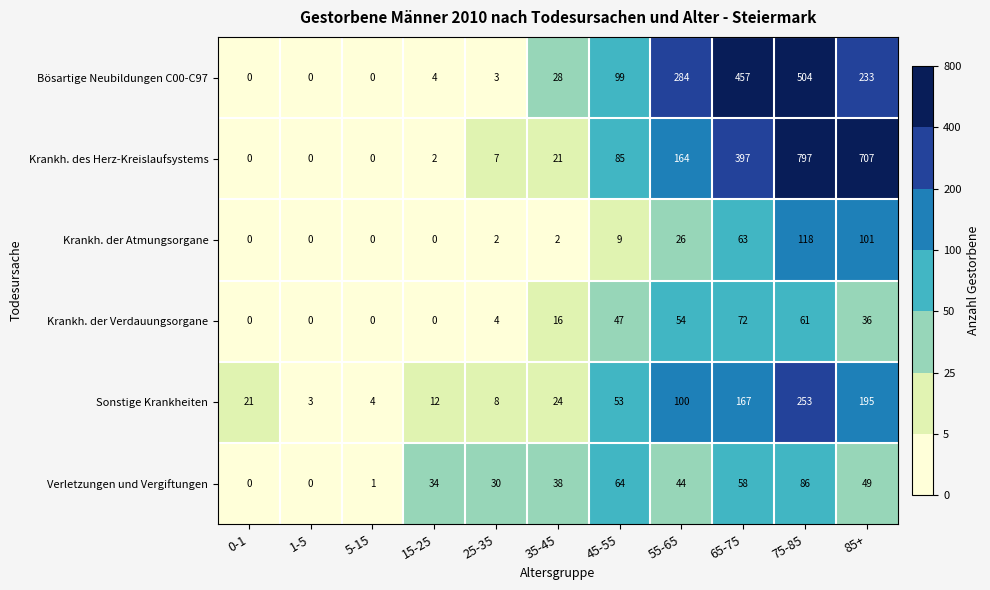

At which label does Verletzungen und Vergiftungen reach its peak?

75-85